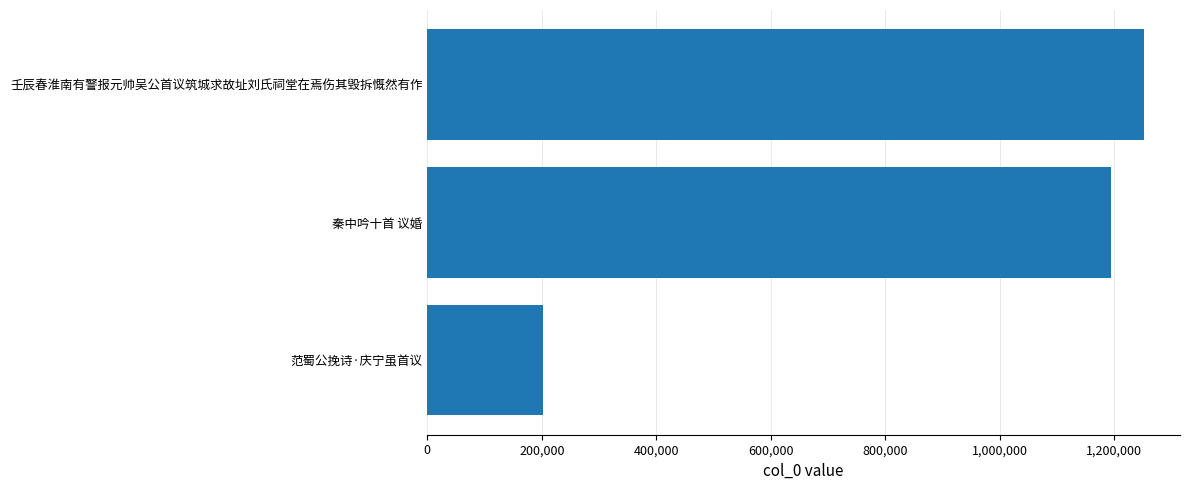

Reading bottom to top, what are all the values shown in this chart?

202303	1193922	1252084